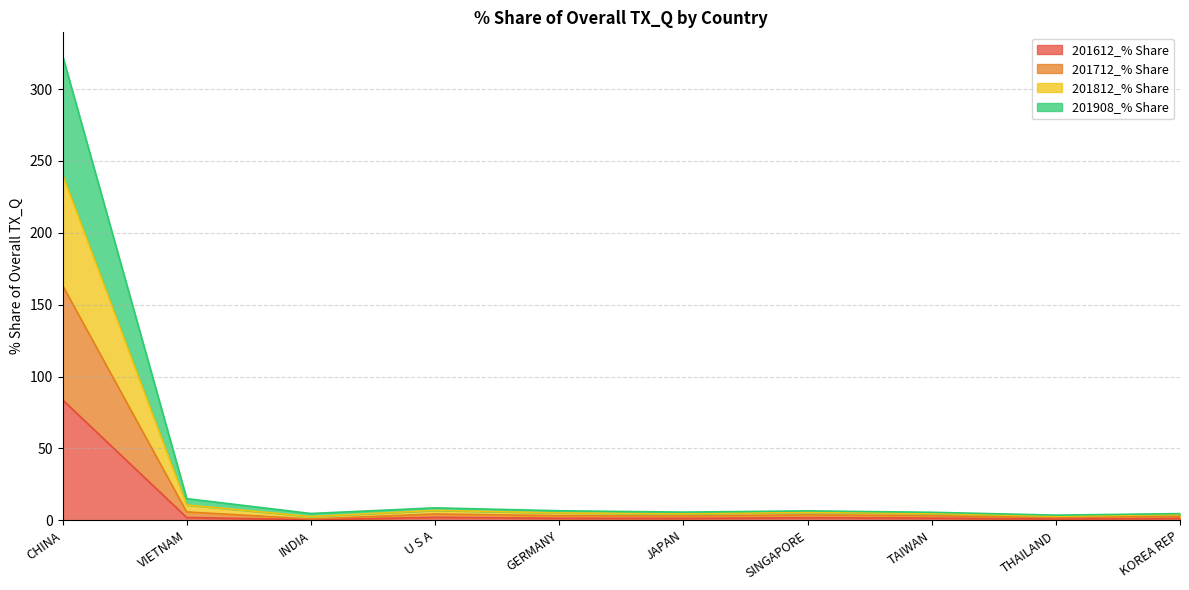

At which label does 201612_% Share reach its peak?

CHINA